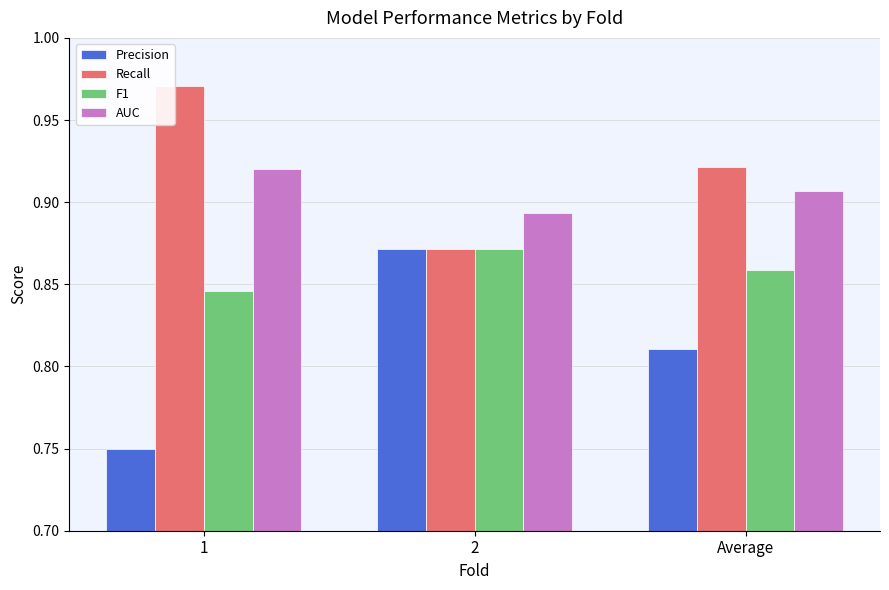

What is the label of the 1st bar from the right?

Average